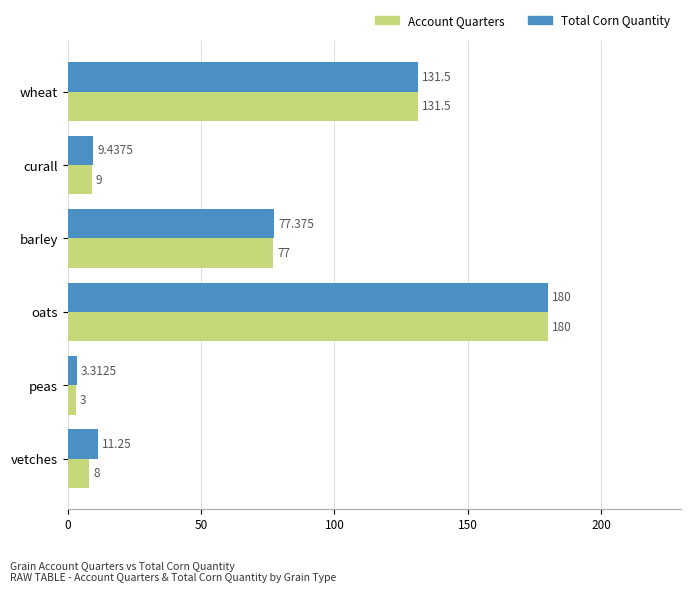

At which category is the sum across all series the highest?

oats